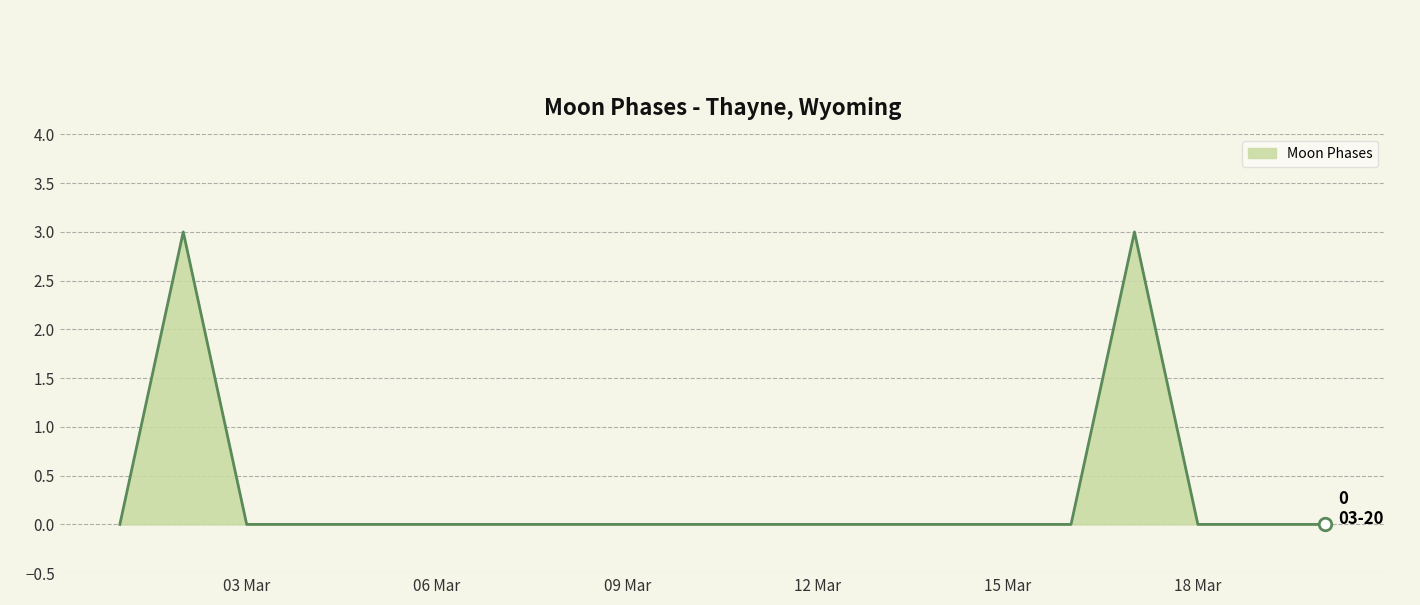

What is the maximum value shown in the chart?

3